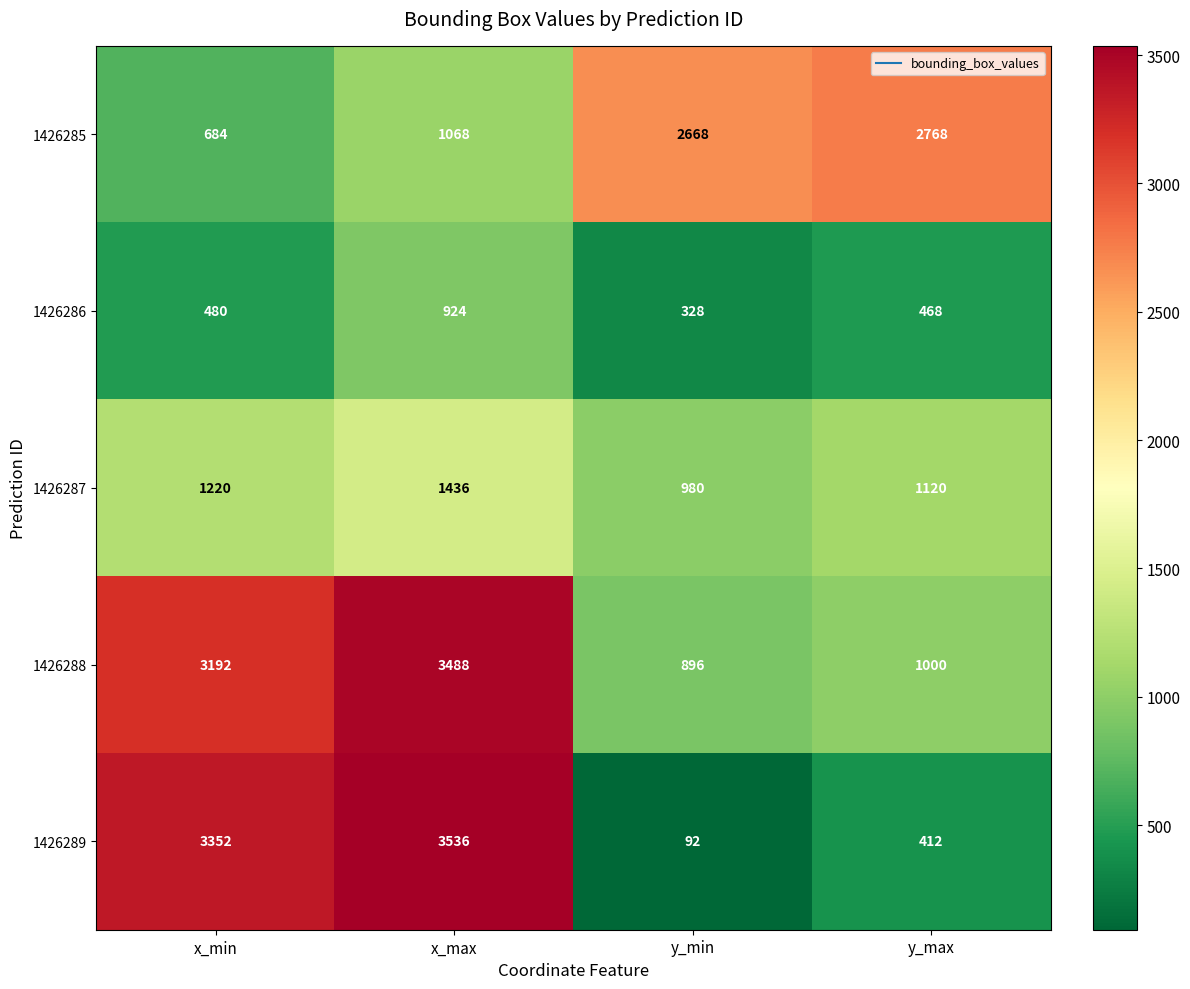

What is the sum of the 1426288 values at y_max and x_max?

4488